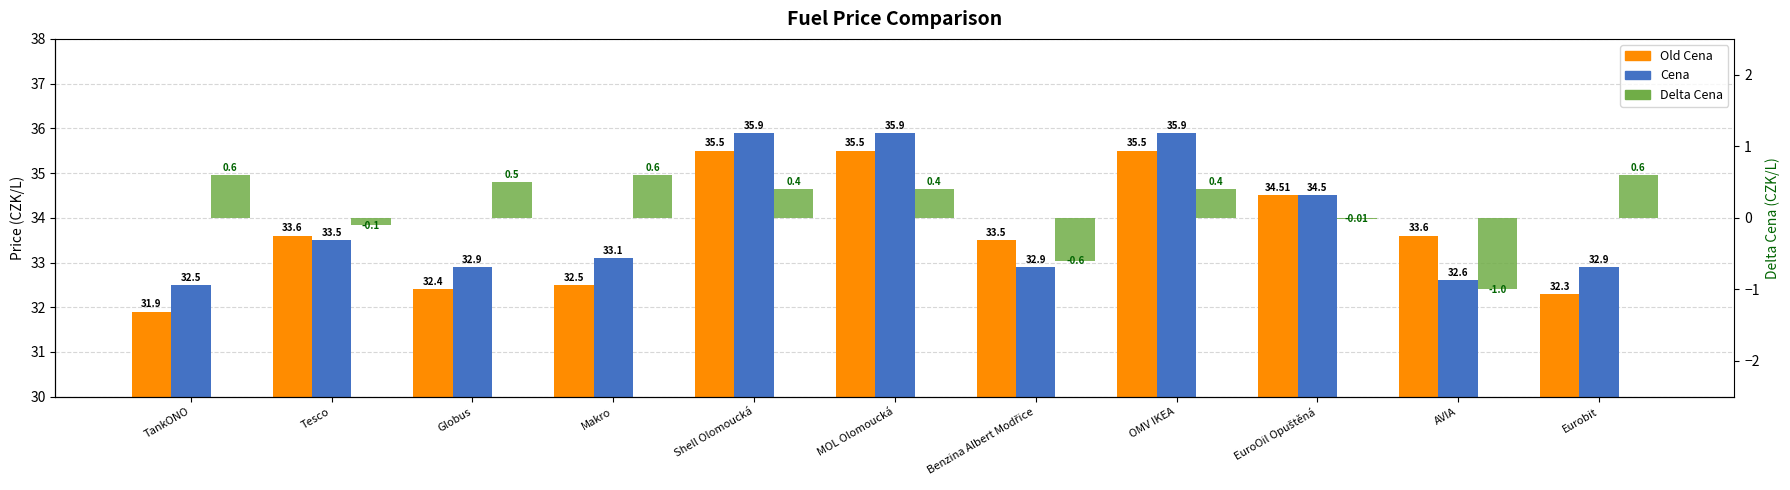

Rank the series at OMV IKEA from highest to lowest value.

Cena, Old Cena, Delta Cena